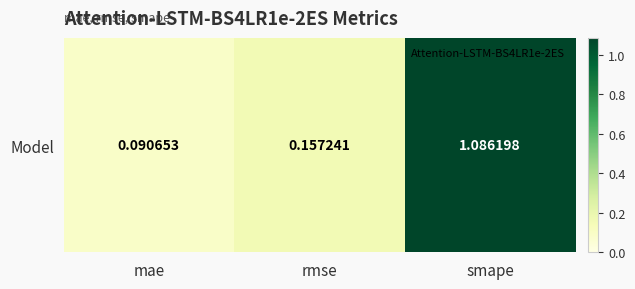

What is the difference between the maximum and minimum values?

1.0